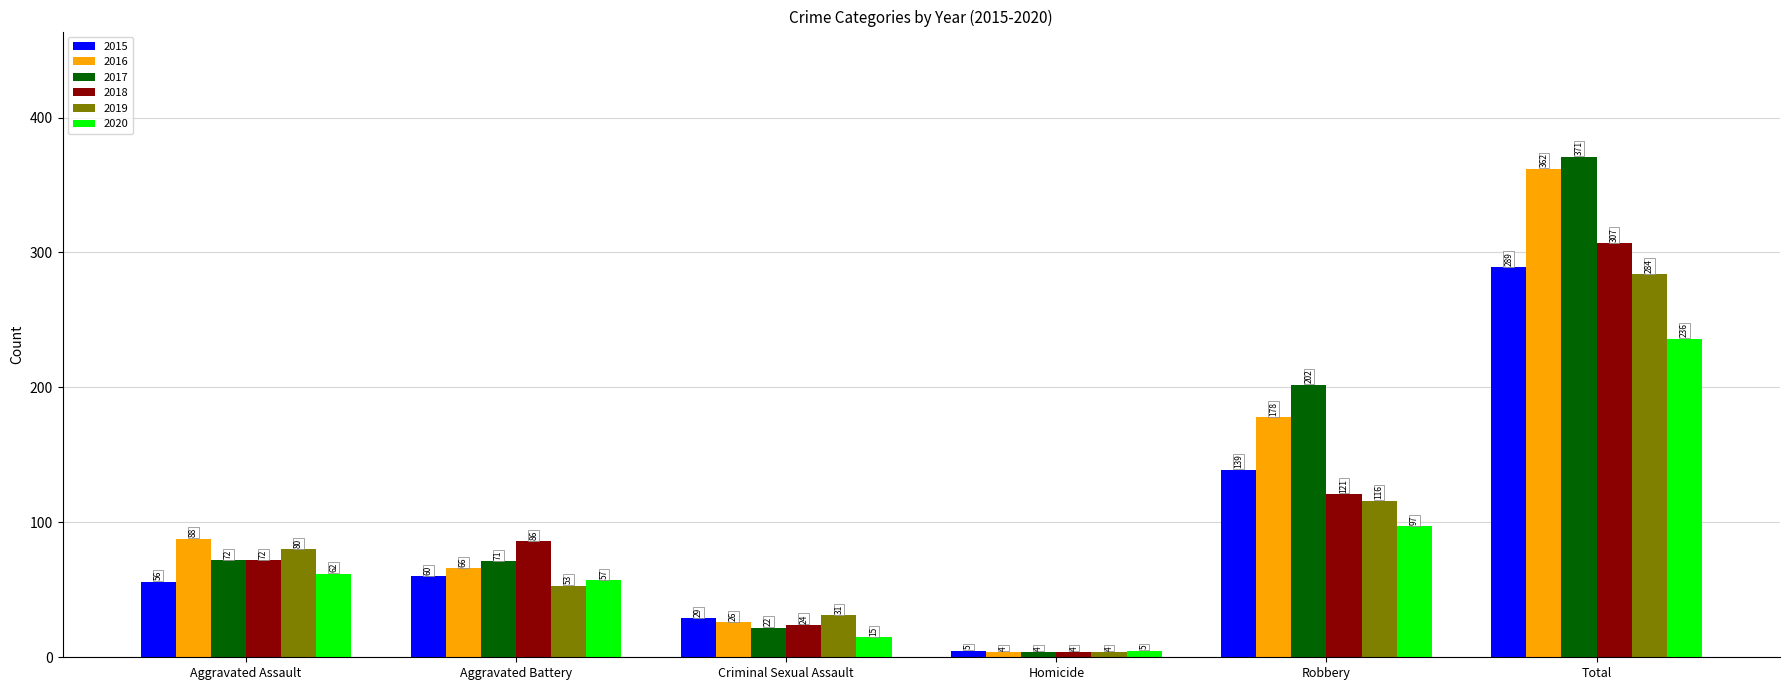

How many categories are shown in the chart?

6